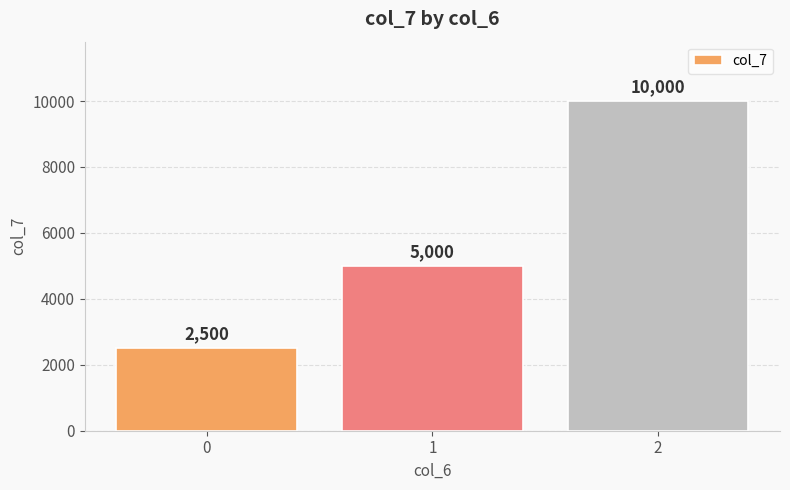

Rank the categories by value from highest to lowest.

2, 1, 0